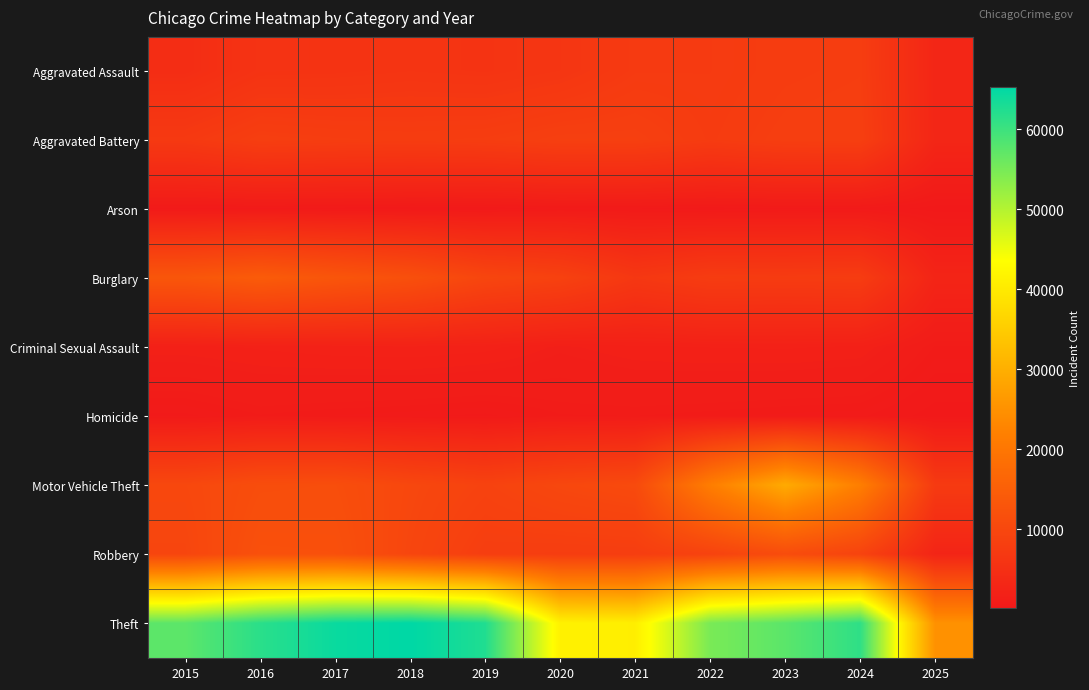

Reading left to right, list all the values displayed in this chart.

Aggravated Assault: 2015=4480	2016=5713	2017=5793	2018=6002	2019=5841	2020=6265	2021=7242	2022=7281	2023=7712	2024=7900	2025=2945
Aggravated Battery: 2015=7018	2016=8085	2017=7845	2018=7734	2019=7858	2020=8320	2021=8346	2022=7494	2023=8079	2024=8183	2025=2976
Arson: 2015=448	2016=515	2017=444	2018=373	2019=376	2020=588	2021=530	2022=422	2023=513	2024=482	2025=173
Burglary: 2015=13184	2016=14289	2017=13001	2018=11747	2019=9638	2020=8758	2021=6662	2022=7594	2023=7485	2024=7650	2025=2634
Criminal Sexual Assault: 2015=1711	2016=1868	2017=1993	2018=2051	2019=1929	2020=1505	2021=1754	2022=1836	2023=1866	2024=1767	2025=785
Homicide: 2015=496	2016=786	2017=672	2018=588	2019=499	2020=787	2021=806	2022=728	2023=632	2024=587	2025=169
Motor Vehicle Theft: 2015=10068	2016=11285	2017=11380	2018=9985	2019=8978	2020=9960	2021=10604	2022=21472	2023=29255	2024=21698	2025=7231
Robbery: 2015=9638	2016=11960	2017=11881	2018=9681	2019=7995	2020=7855	2021=7920	2022=8965	2023=11052	2024=9121	2025=2670
Theft: 2015=57352	2016=61624	2017=64386	2018=65290	2019=62498	2020=41350	2021=40820	2022=54897	2023=57483	2024=61233	2025=24995